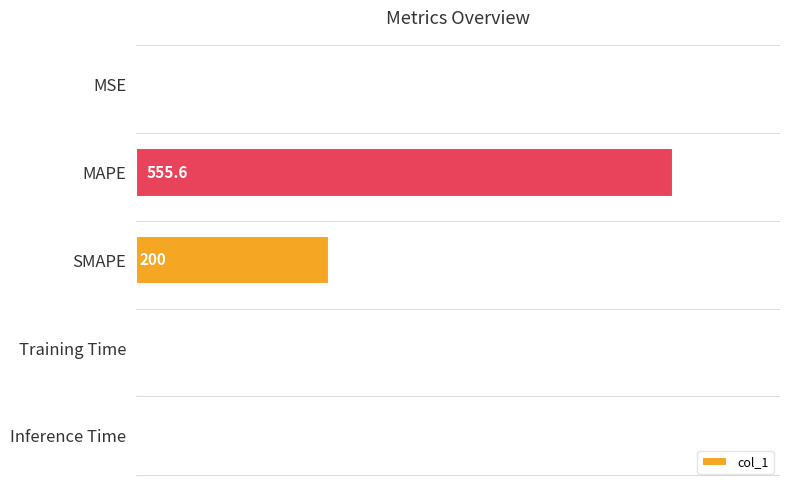

At which label is the value closest to 277?

SMAPE